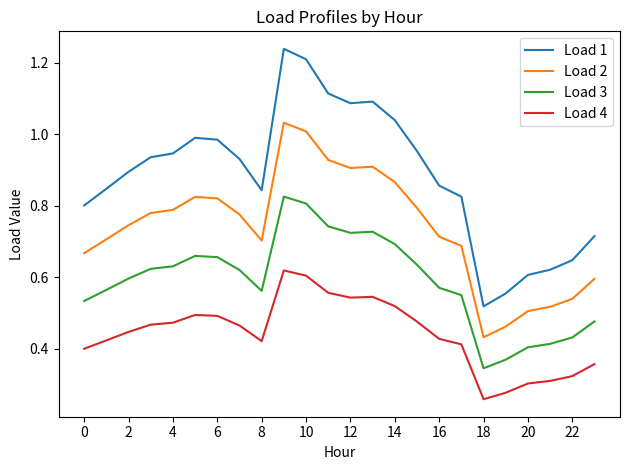

Which series has the widest spread of values?

Load 1